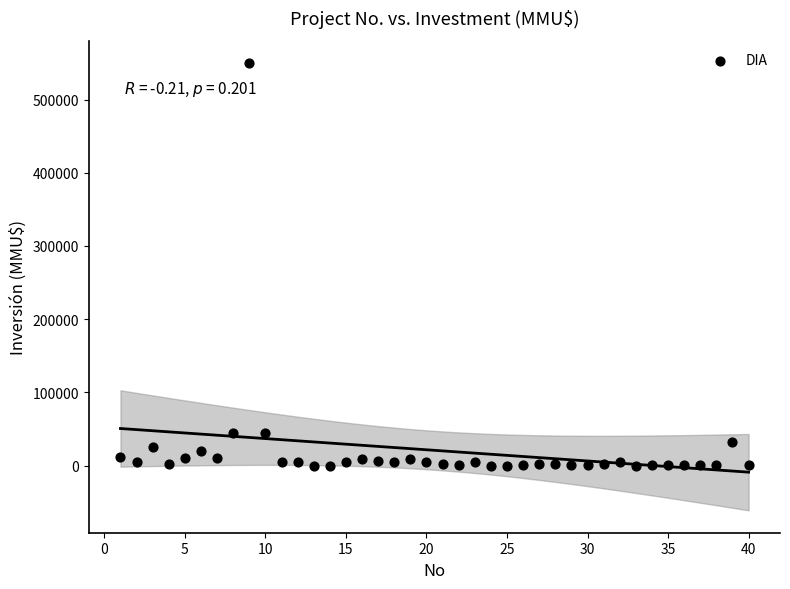

What is the range of Y values (max minus min)?

550000